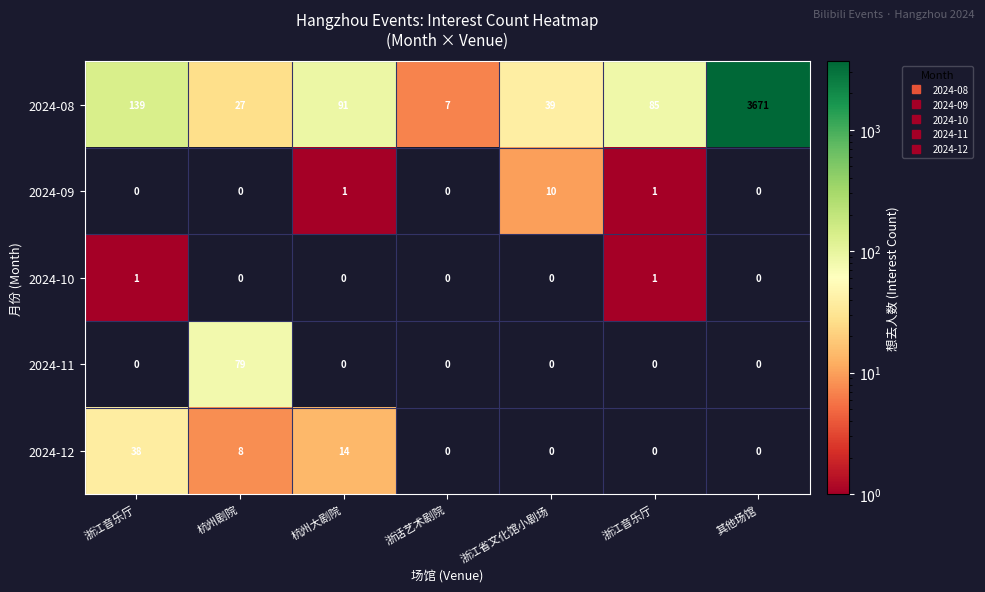

Rank the series by their maximum value, from lowest to highest.

2024-10, 2024-09, 2024-12, 2024-11, 2024-08